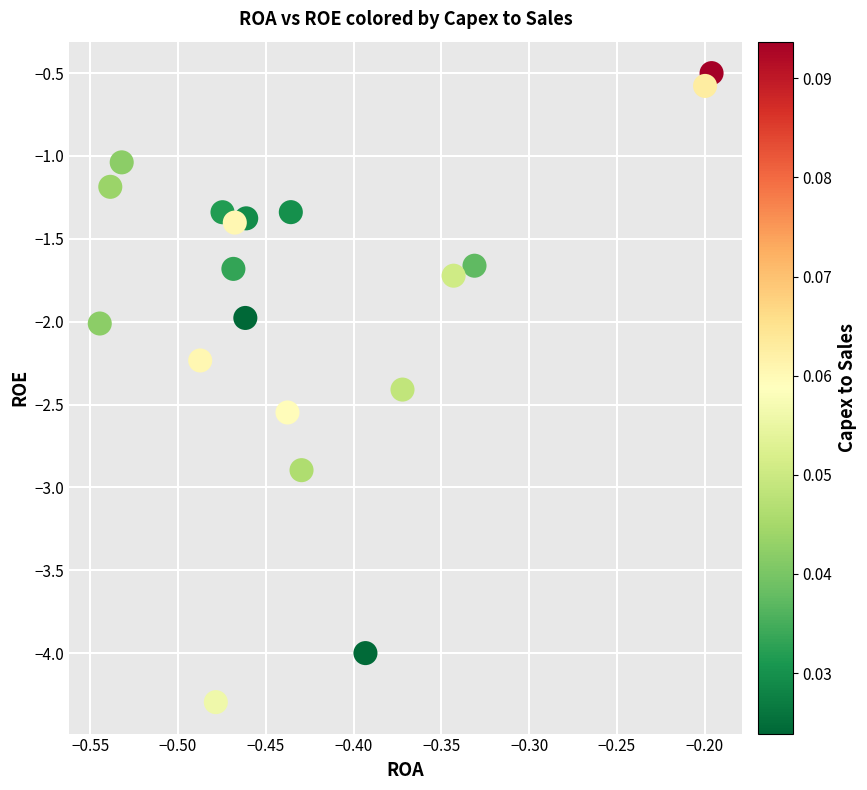

What is the range of X values (max minus min)?

0.3